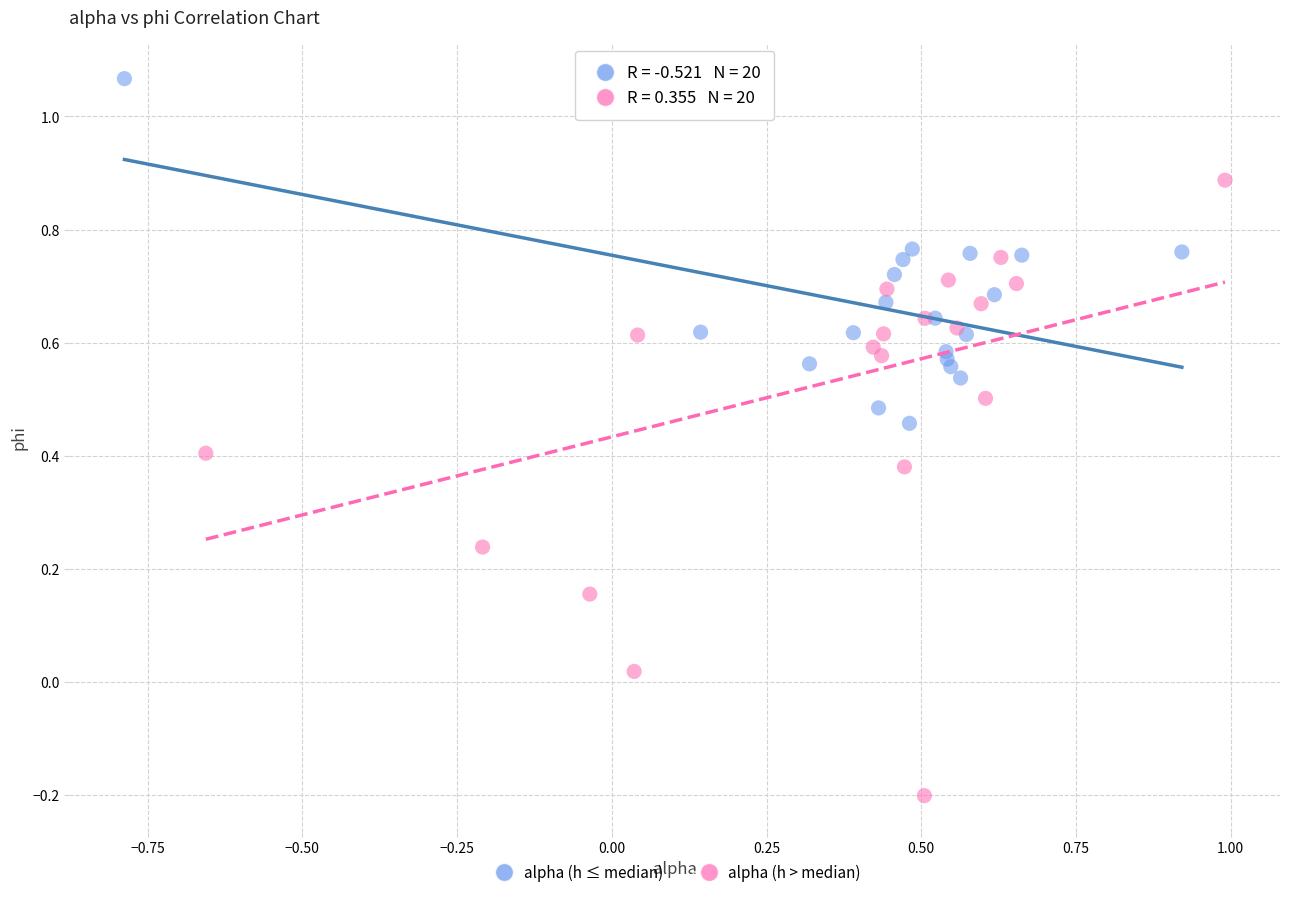

Which series has the largest Y range (max minus min)?

alpha (h > median)